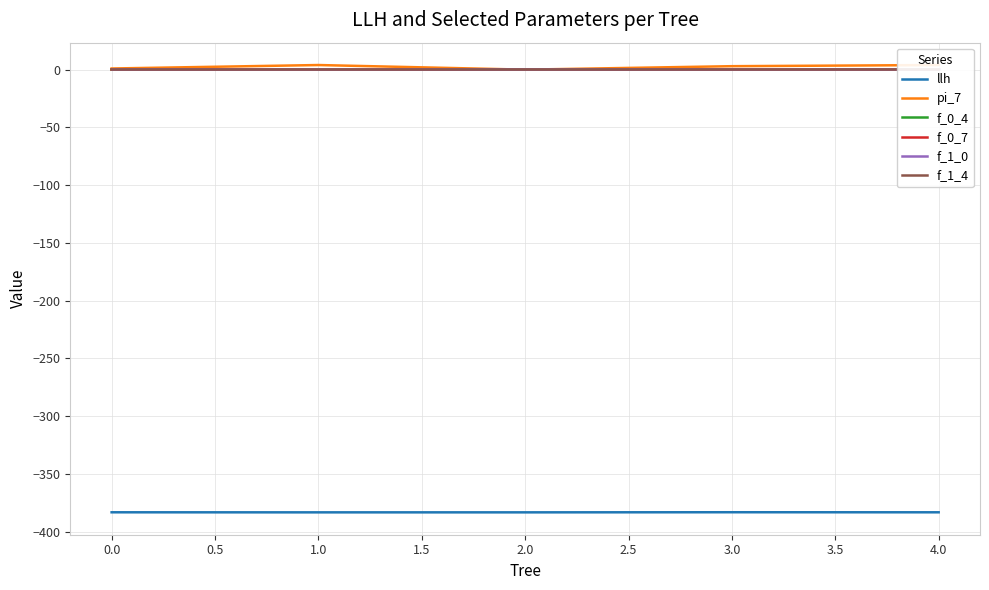

Reading left to right, list all the values displayed in this chart.

llh: -383.2	-383.2	-383.2	-383.1	-383.2
pi_7: 1.0	4.0	0.0	3.0	4.0
f_0_4: 0.1	0.1	0.1	0.1	0.1
f_0_7: 0.1	0.1	0.1	0.1	0.1
f_1_0: 0.3	0.3	0.3	0.3	0.3
f_1_4: 0.1	0.1	0.2	0.2	0.2